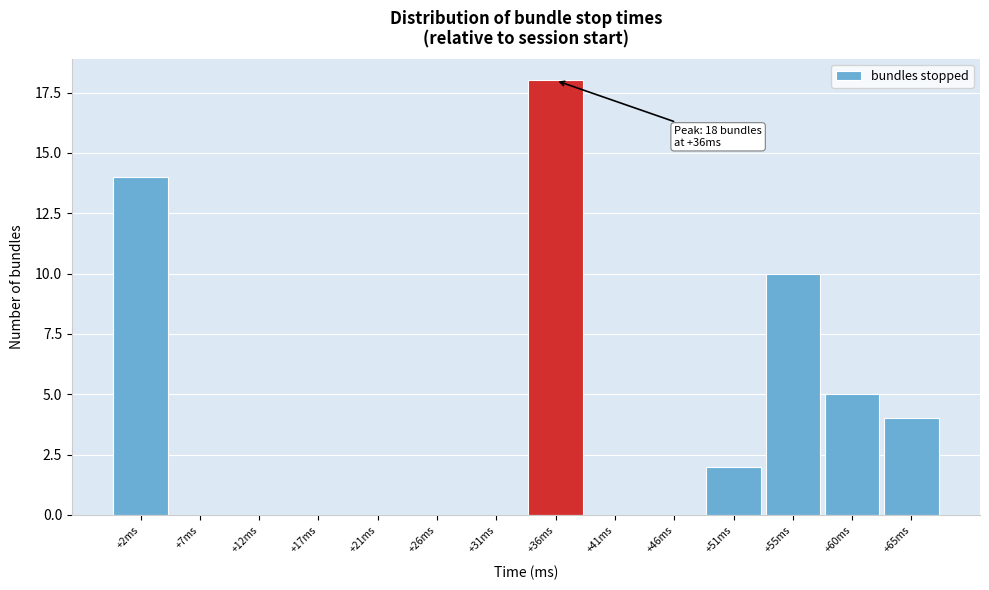

Reading right to left, what are all the values shown in this chart?

+65ms=4	+60ms=5	+55ms=10	+51ms=2	+46ms=0	+41ms=0	+36ms=18	+31ms=0	+26ms=0	+21ms=0	+17ms=0	+12ms=0	+7ms=0	+2ms=14